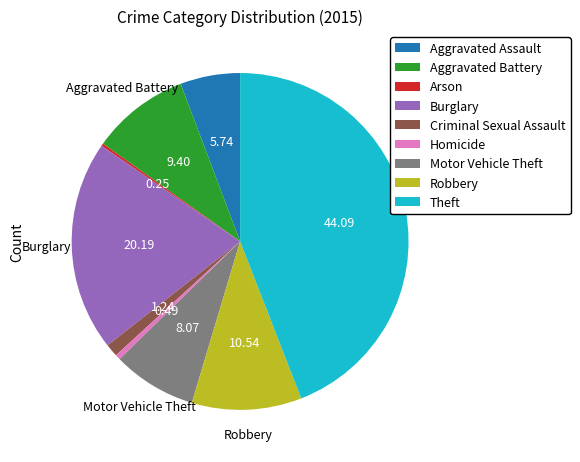

What is the ratio of the value at Motor Vehicle Theft to the value at Burglary?

0.4